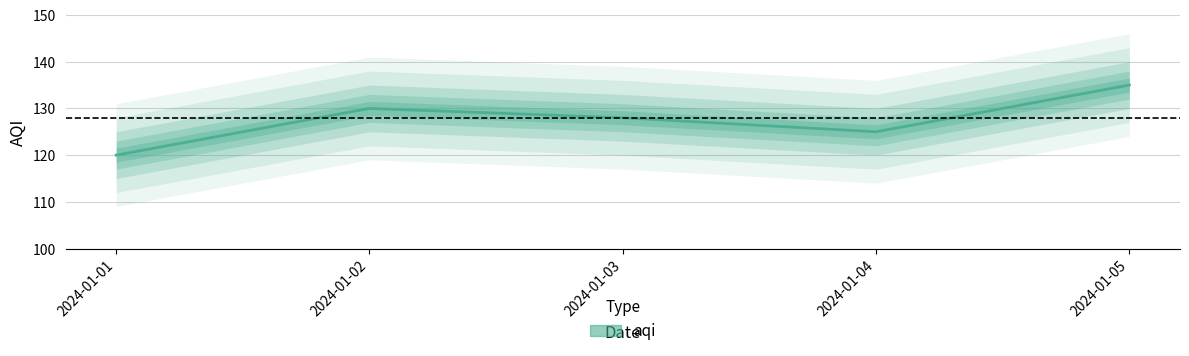

How many categories are shown in the chart?

5